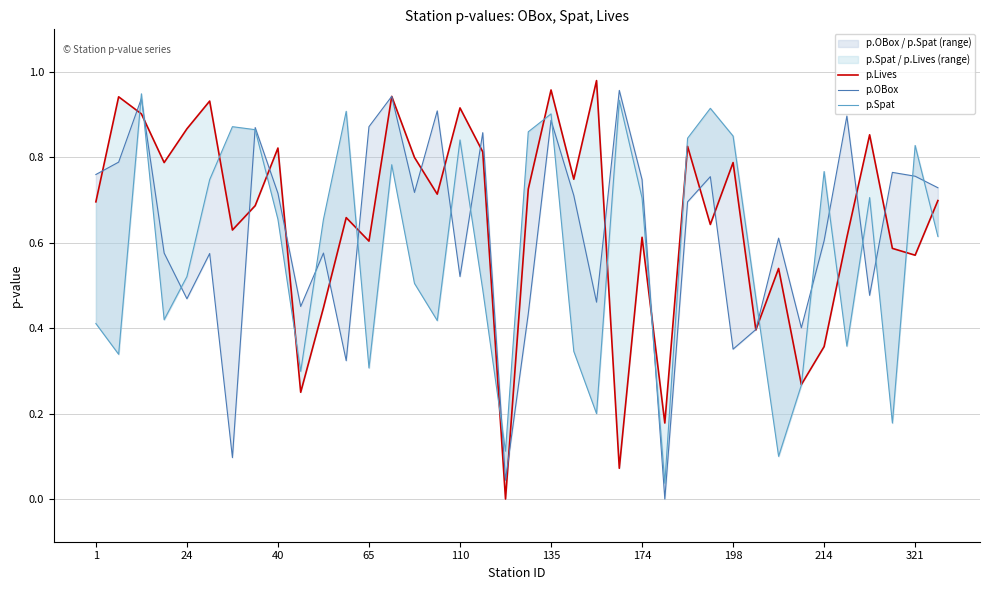

How many values in p.Lives are above zero?

37